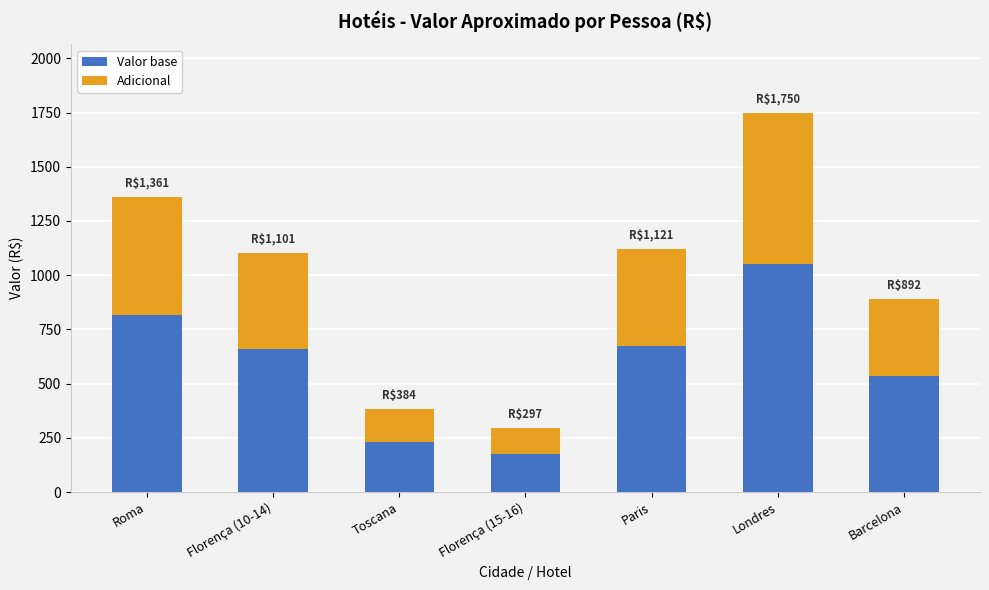

Reading left to right, what are the values for Valor base?

816.5	660.7	230.1	178.0	672.5	1049.7	535.0